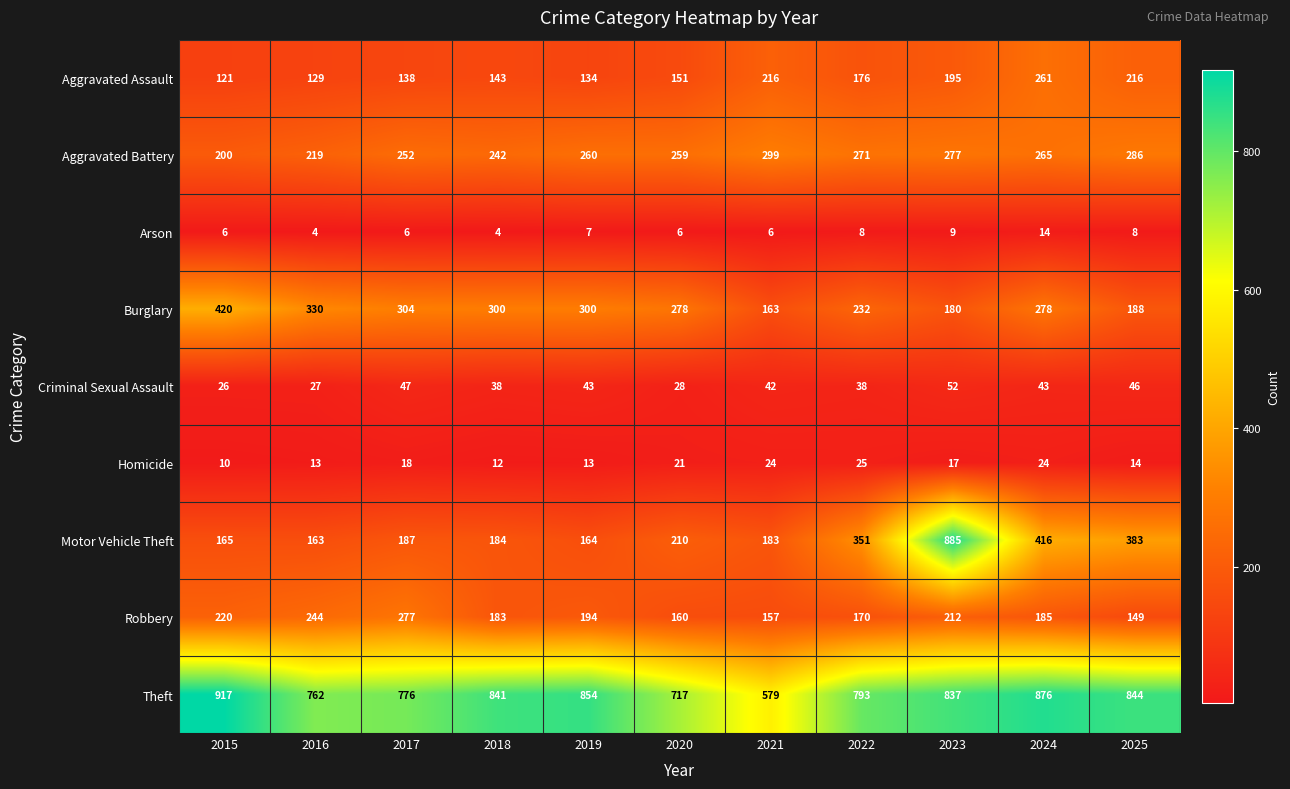

What is the sum of all Motor Vehicle Theft values?

3291